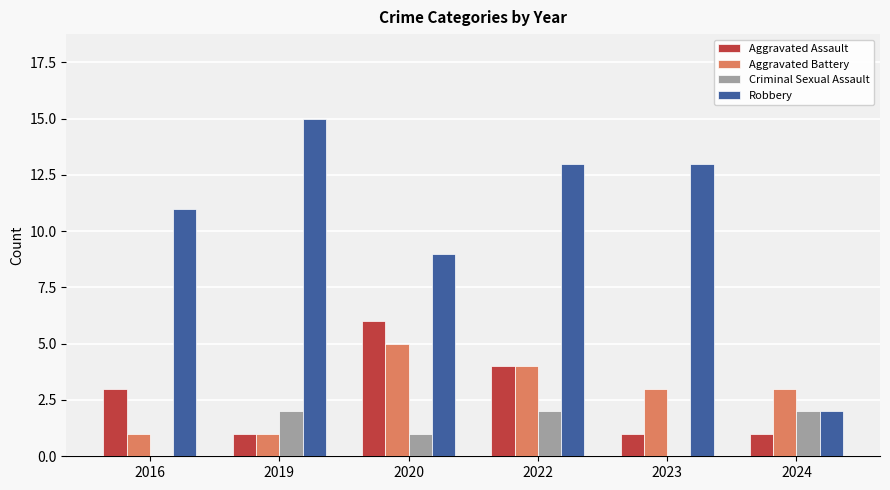

The Criminal Sexual Assault series shows -1 at 2023. True or false?

False